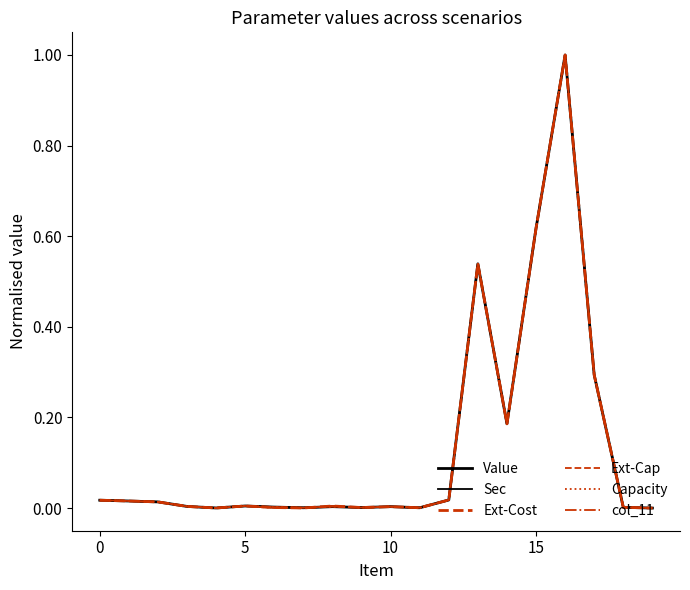

True or false: Capacity and Value intersect in this chart.

False